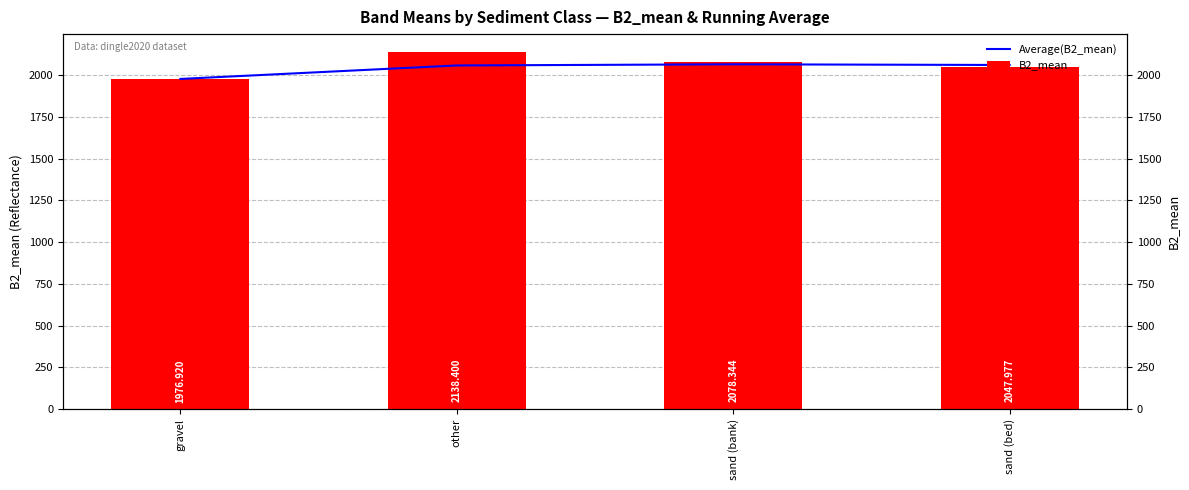

Where is Average(B2_mean) nearest to the value 2020?

other